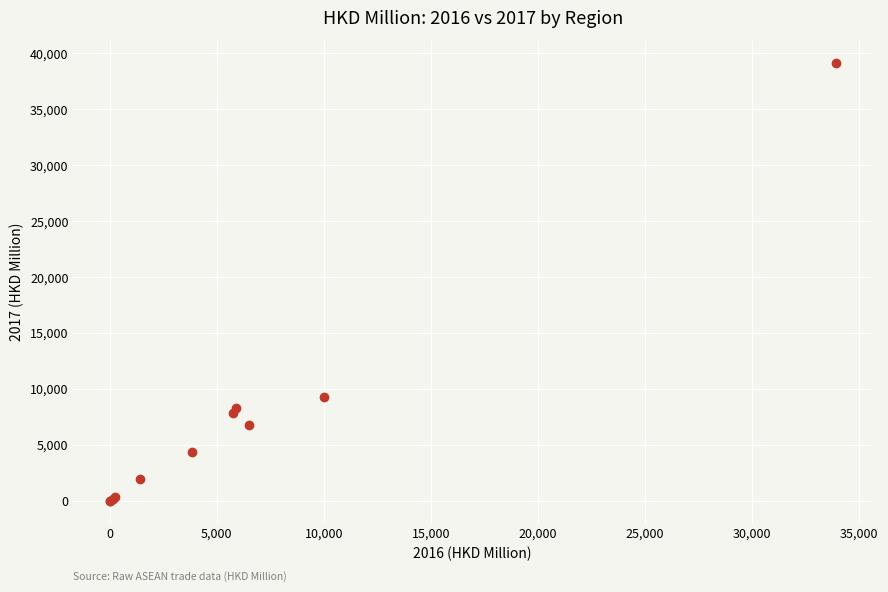

What Y value in the scatter plot is closest to 19586?

9300.4